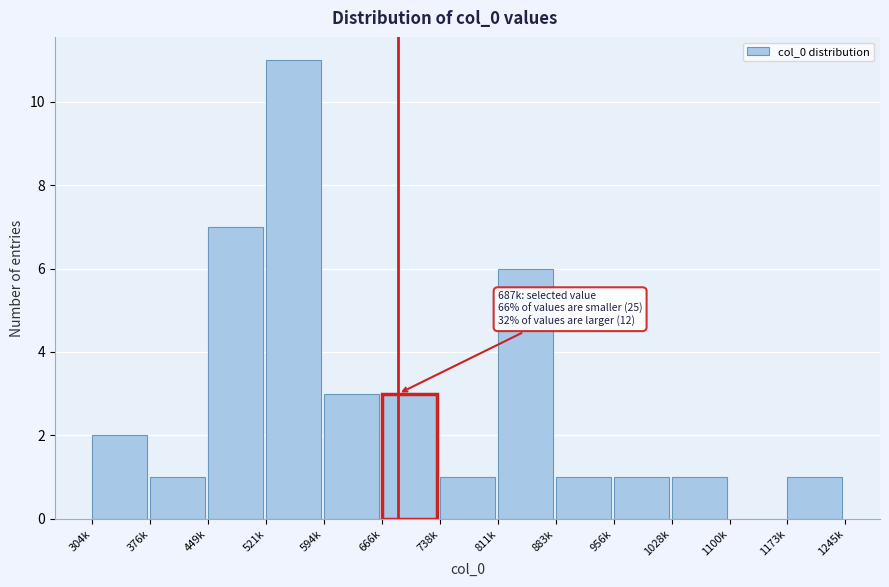

Reading left to right, transcribe all the data shown in this chart.

304k=2	376k=1	449k=7	521k=11	594k=3	666k=3	738k=1	811k=6	883k=1	956k=1	1028k=1	1100k=0	1173k=1